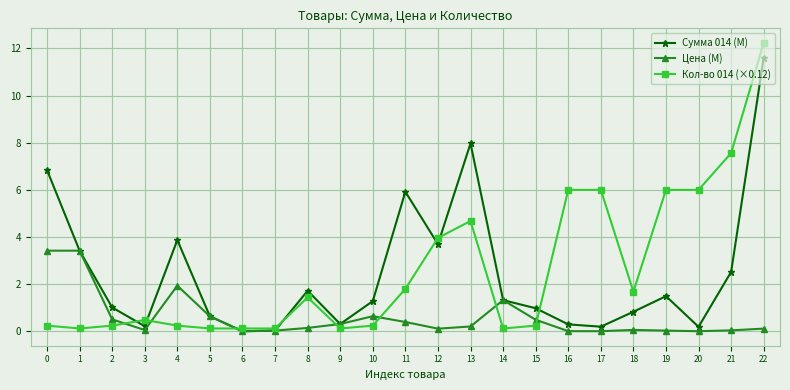

What is the difference between the maximum and minimum values in the Кол-во 014 (×0.12) series?

12.1